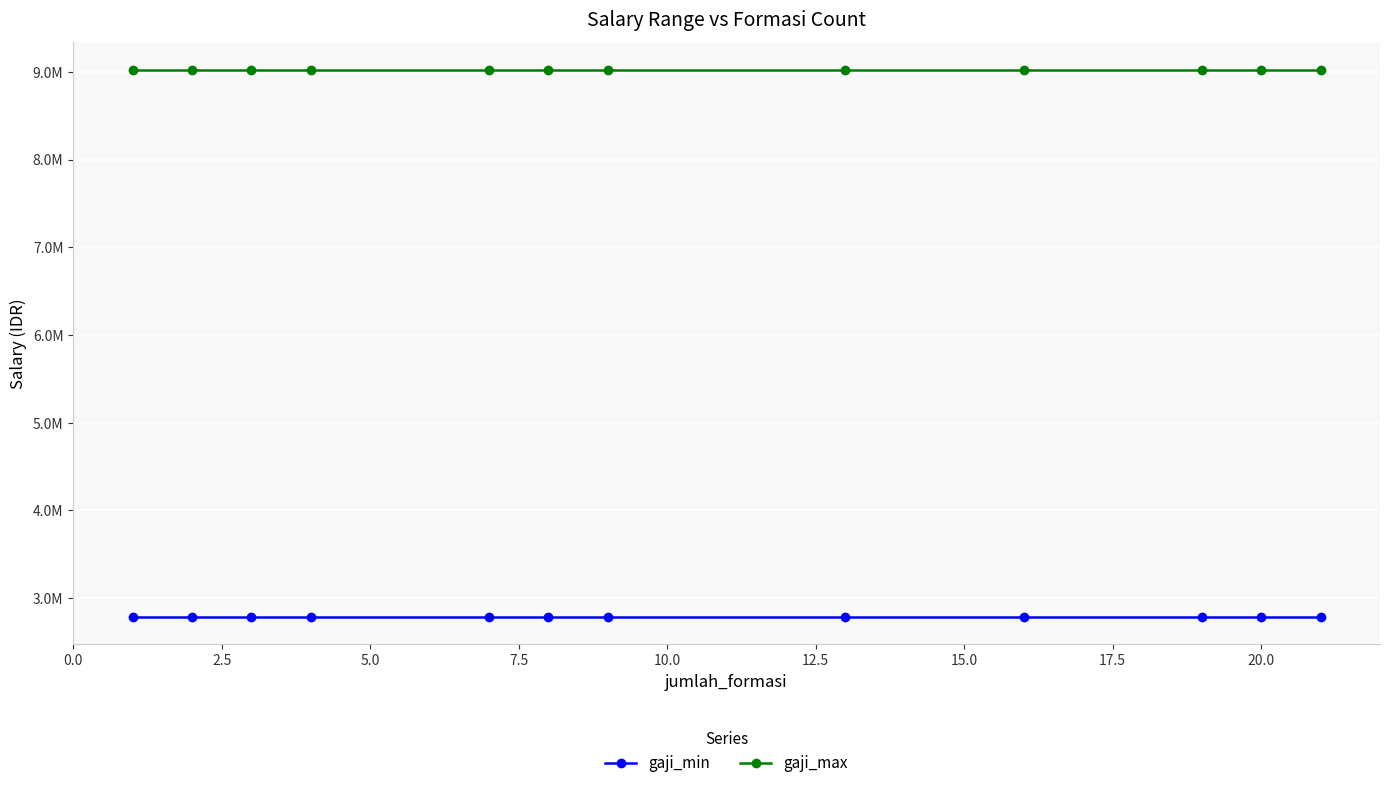

Does the chart have visible grid lines?

Yes